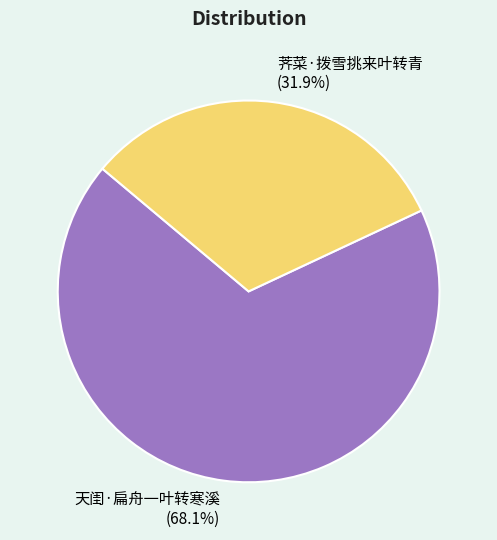

To the nearest percent, what is the difference between the largest and smallest slice percentages?

36%